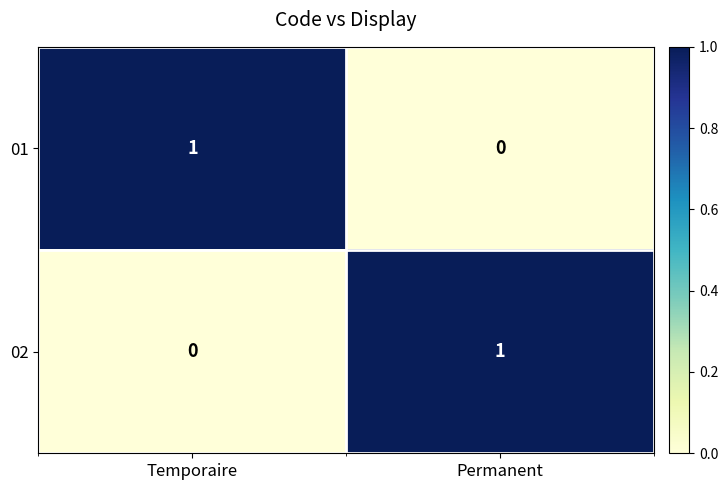

The value of 02 at Permanent is 1. True or false?

True